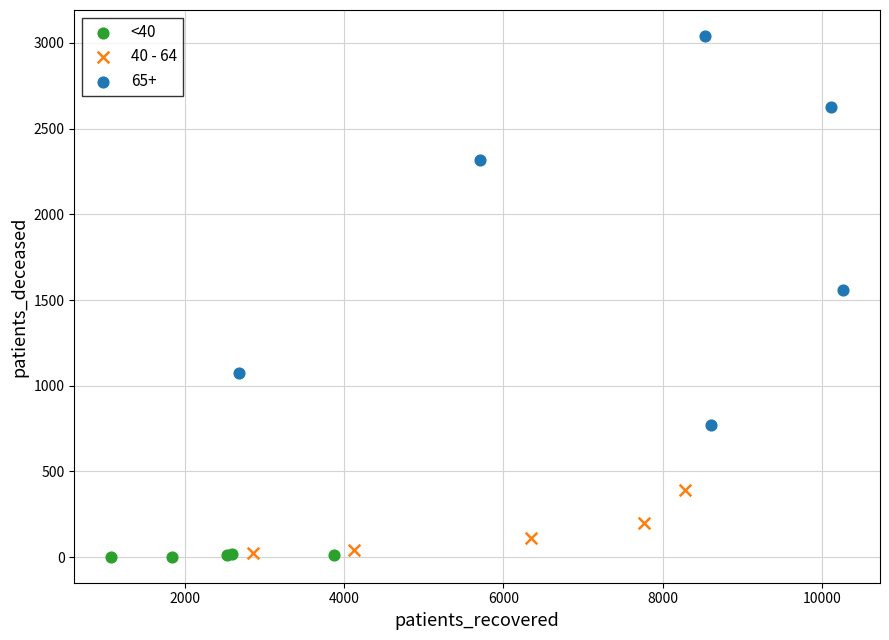

Which series reaches the maximum Y coordinate?

65+